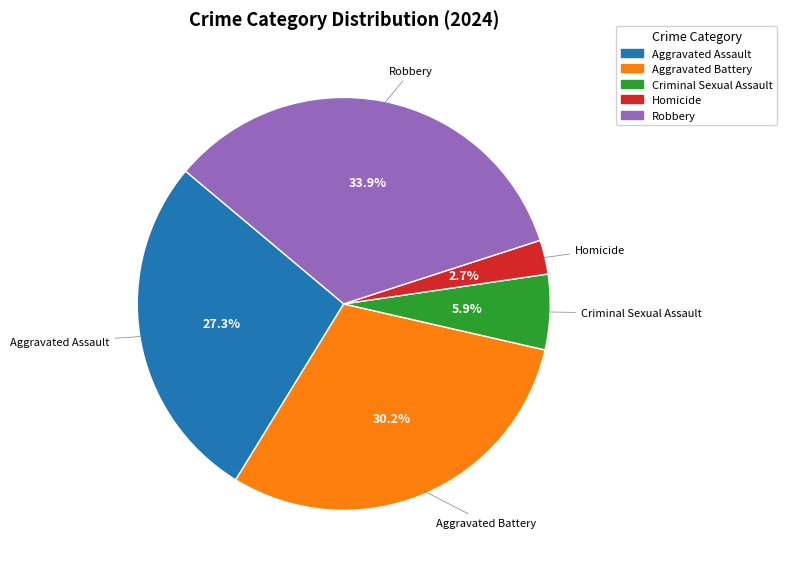

What is the ratio of the value at Aggravated Battery to the value at Robbery?

0.9